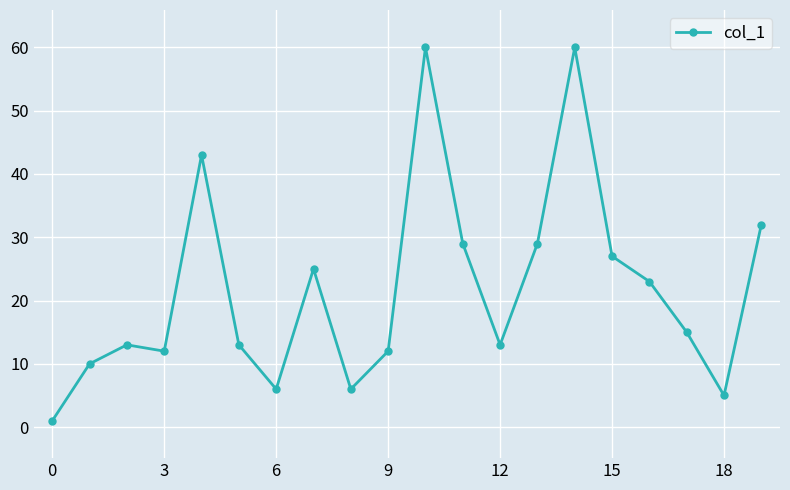

How many values are below 15?

10